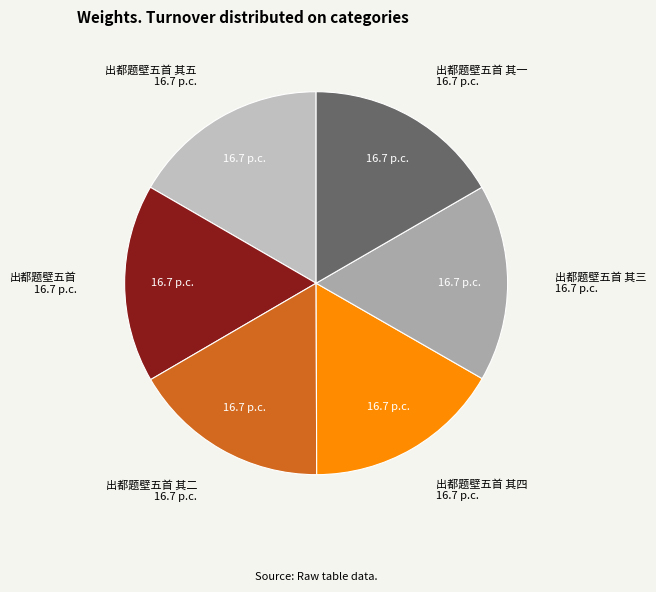

Combined, do 出都题壁五首 其一 16.7 p.c. and 出都题壁五首 16.7 p.c. account for over 50%?

No